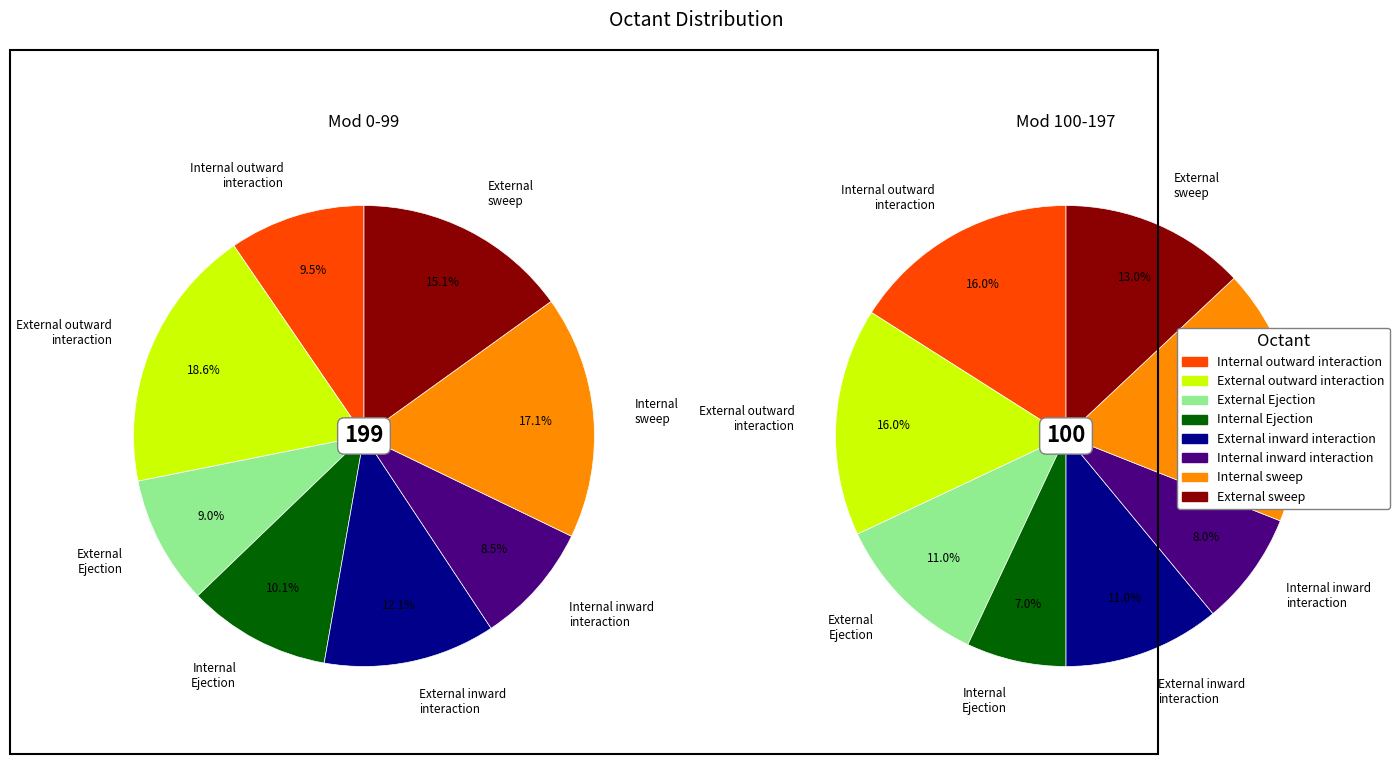

How many slices are in this pie chart?

8